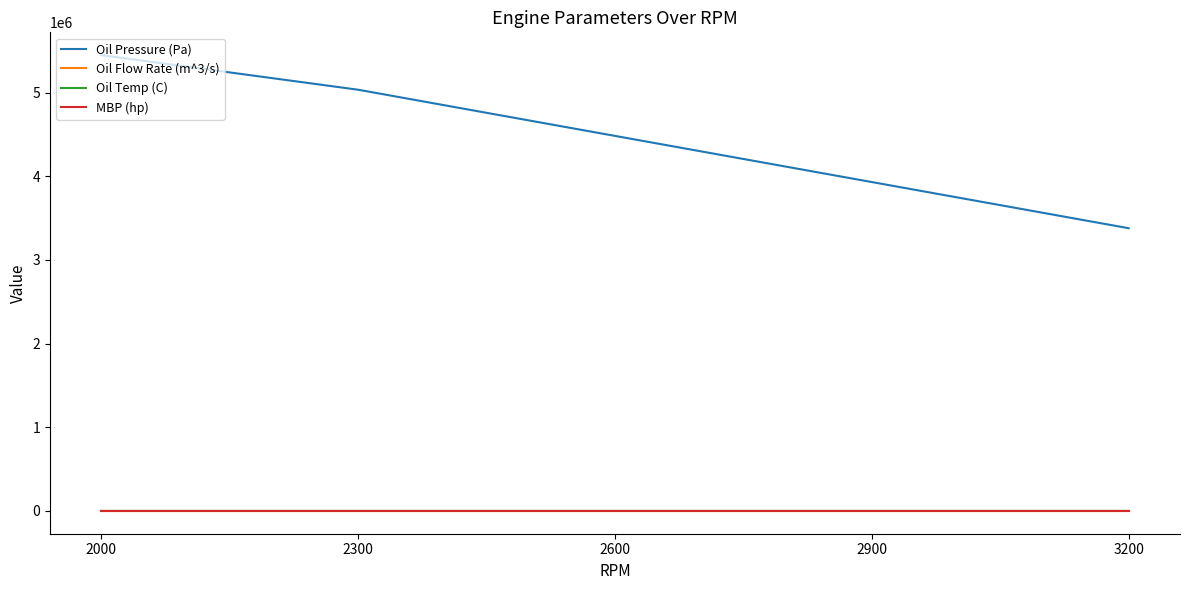

Between 2000 and 2300, which series saw the biggest shift?

Oil Pressure (Pa)